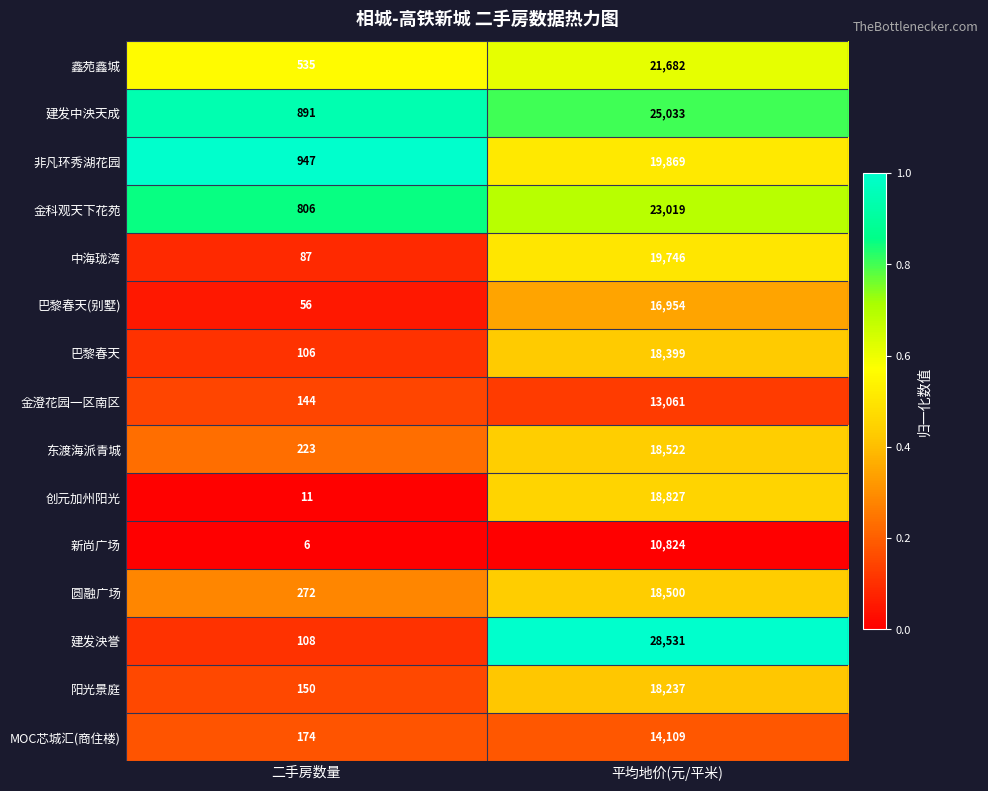

Is it true that 鑫苑鑫城 equals 535 at 二手房数量?

True